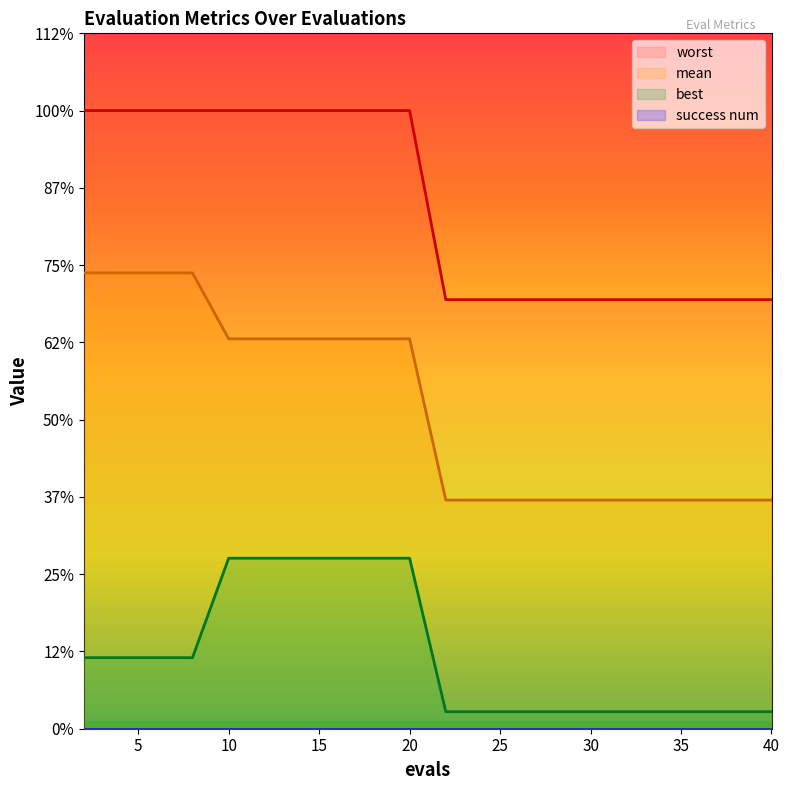

At which category is the sum across all series the highest?

10